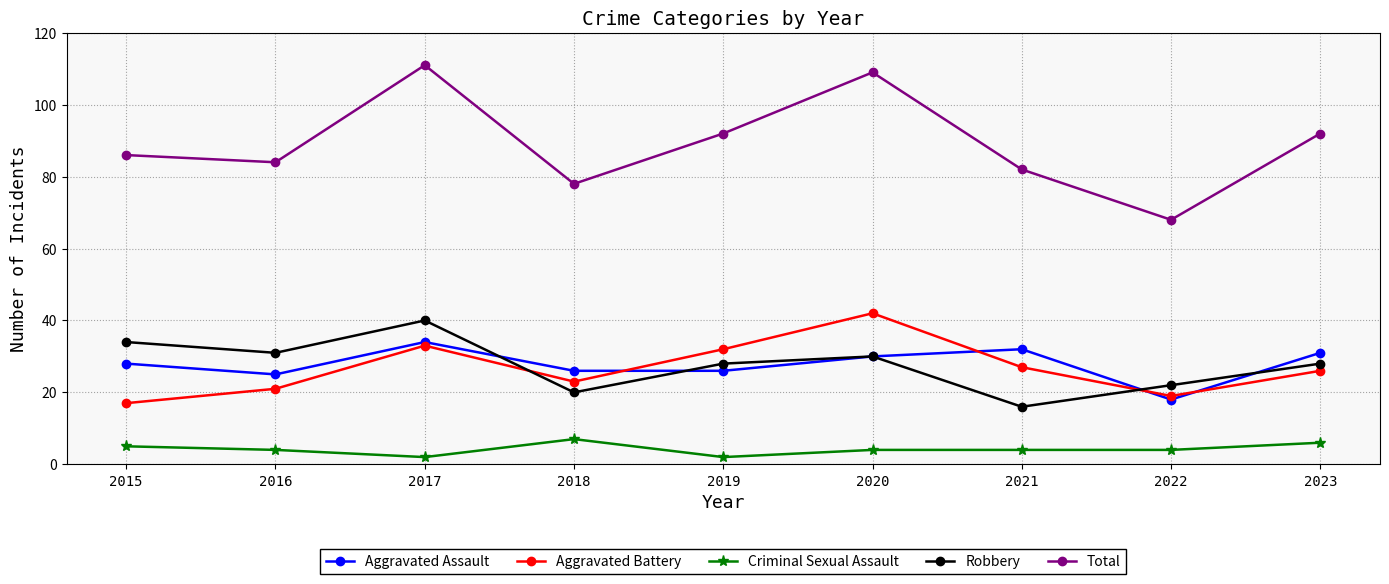

At which label is Aggravated Battery closest to 29?

2021